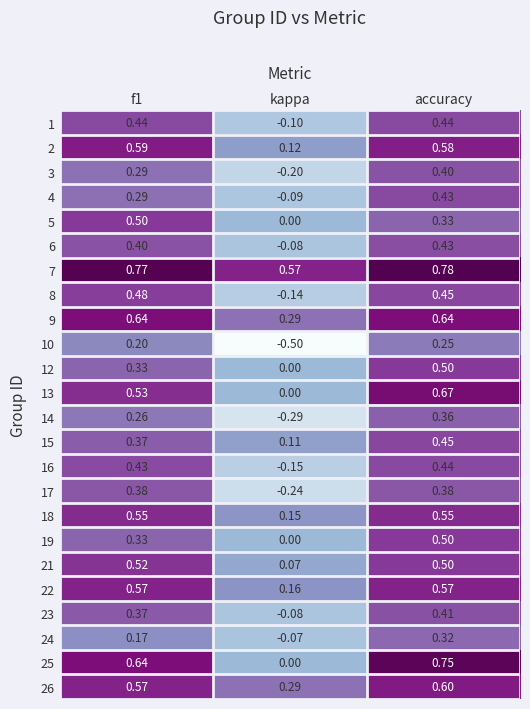

At which label does 22 reach its minimum?

kappa